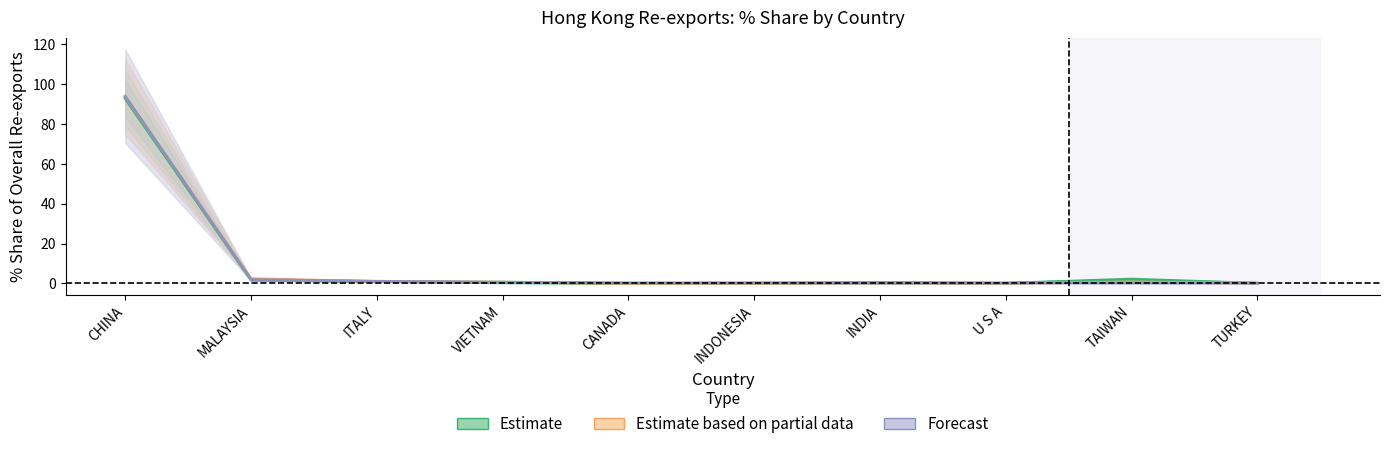

Is this an area chart (filled region under the line)?

No